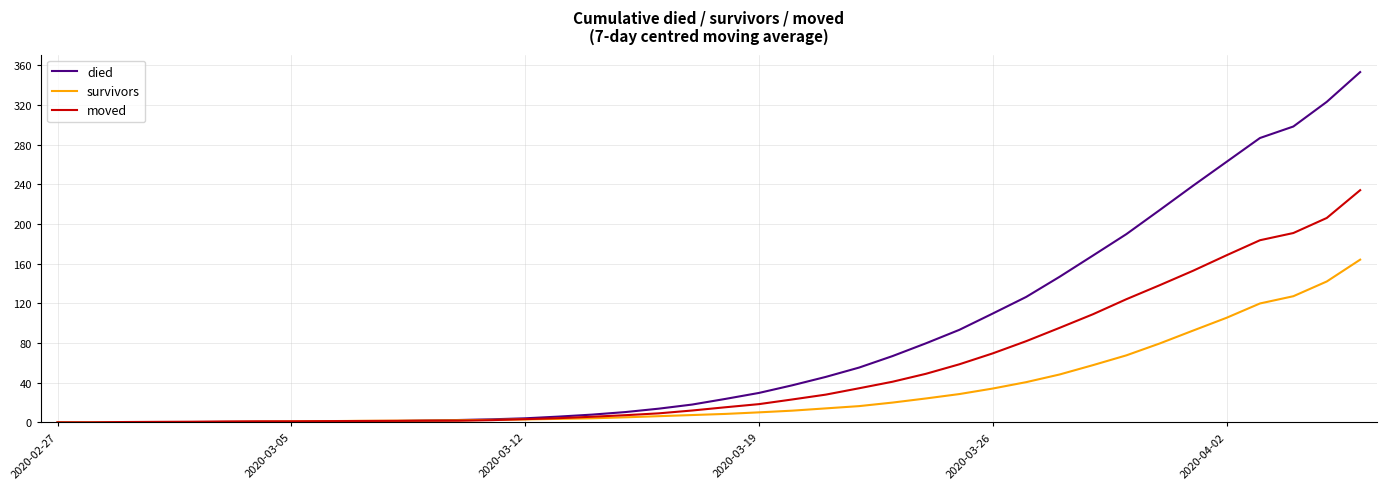

Rank the series by their average value, from highest to lowest.

died, moved, survivors